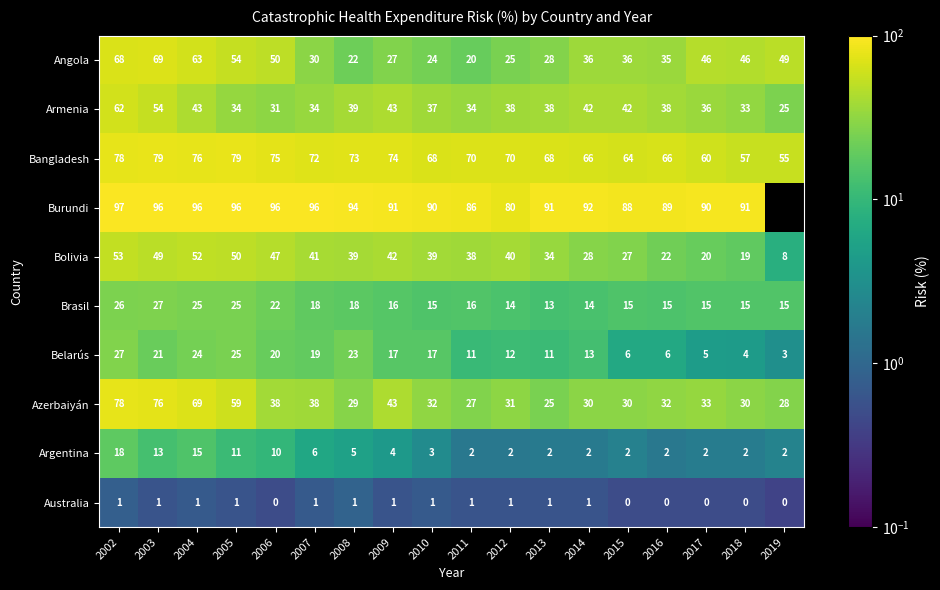

What is the greatest value displayed?

97.0